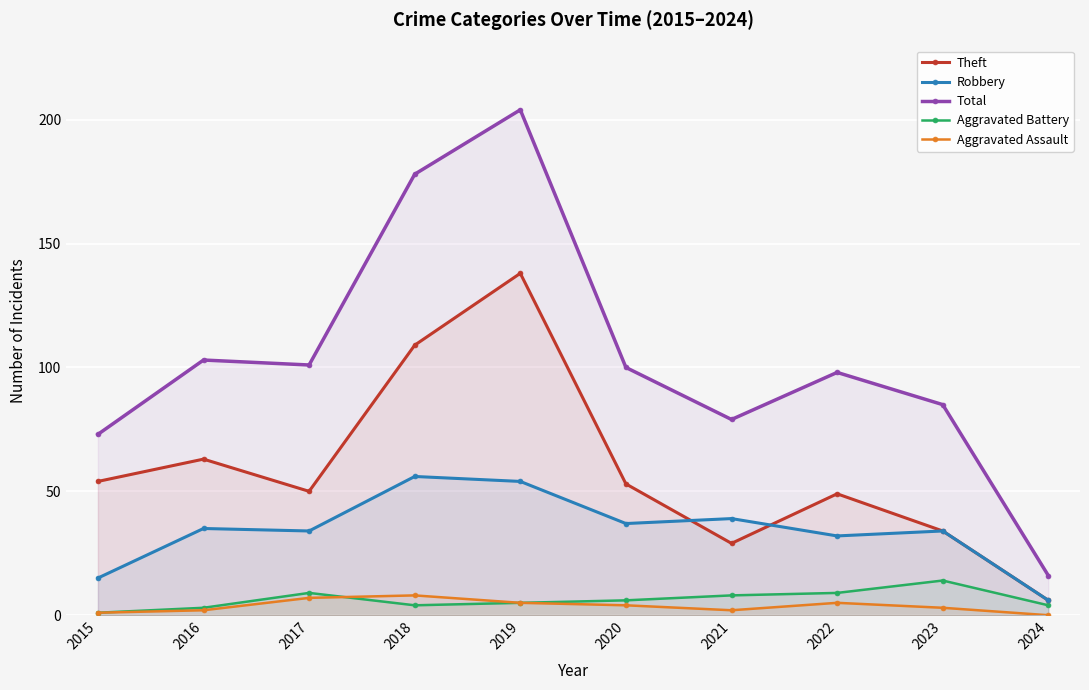

List the series in order of their peak value, lowest first.

Aggravated Assault, Aggravated Battery, Robbery, Theft, Total